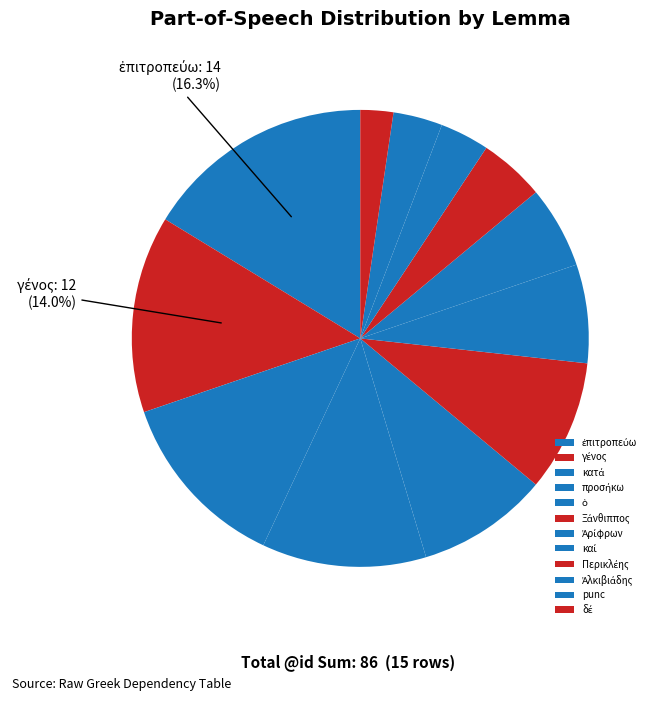

Is it true that Ξάνθιππος is 9% of the pie?

True